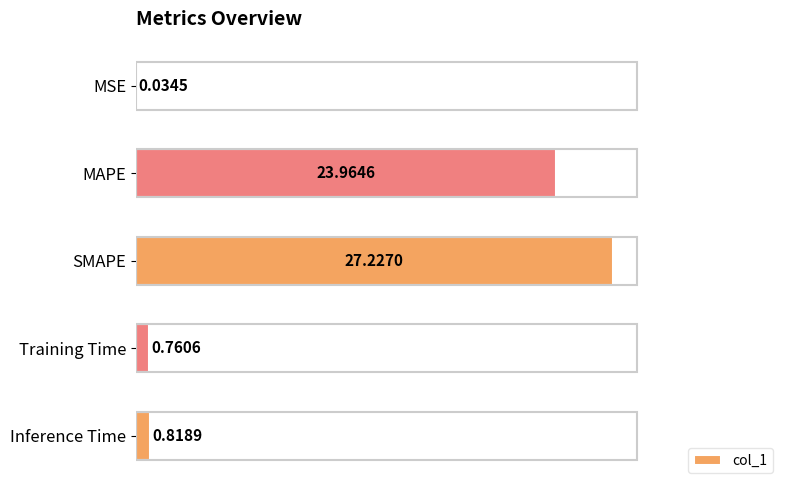

Between Inference Time and Training Time, which is larger?

Inference Time